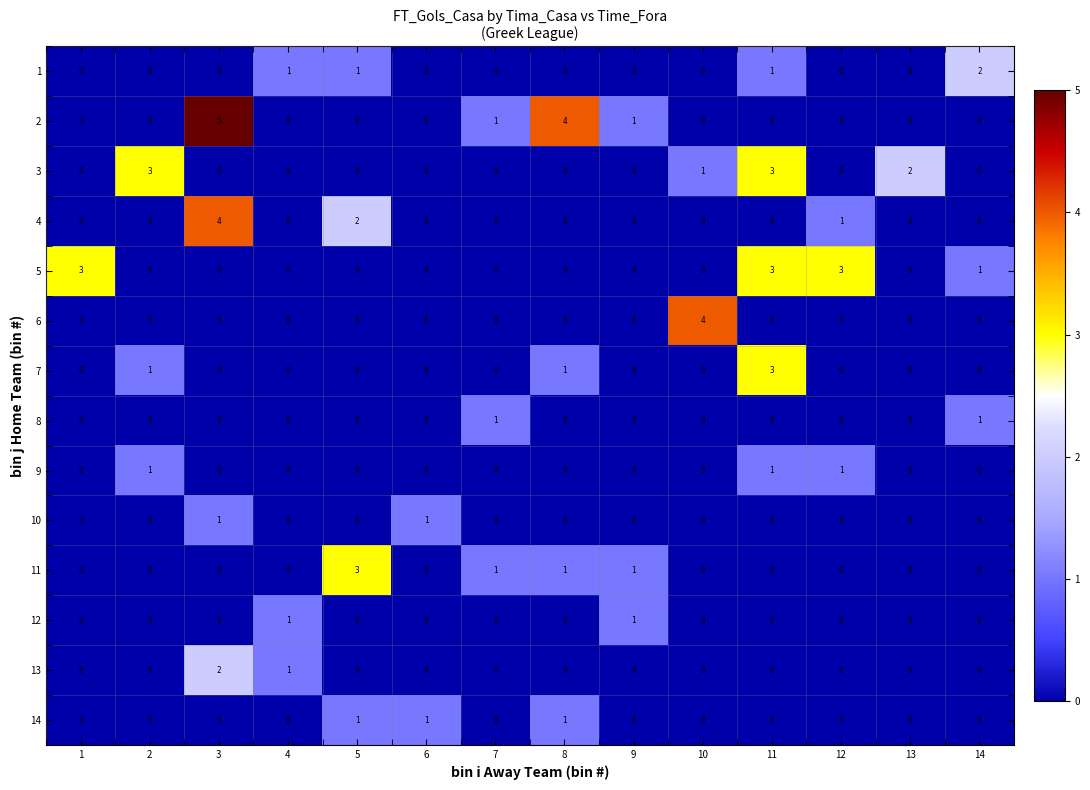

Which series has the largest total across all categories?

2